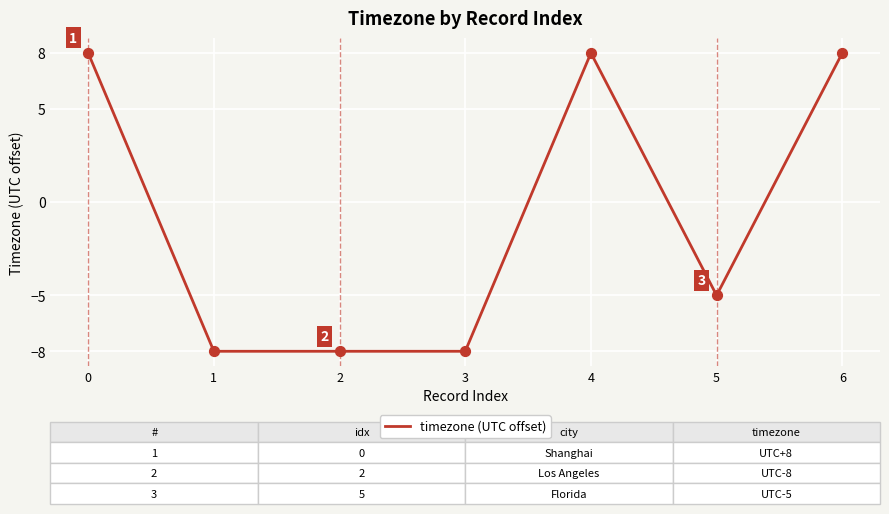

What is the change in value from 0 to 3?

-16